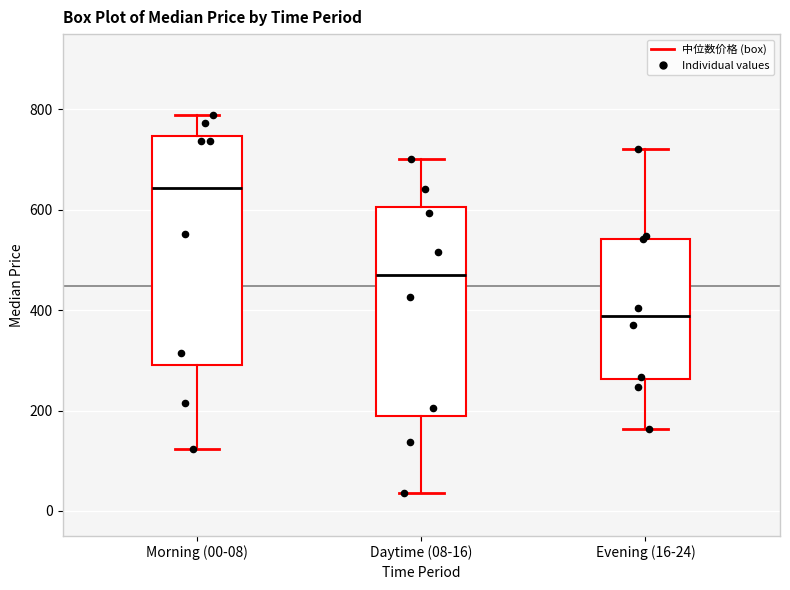

Which box has the lowest median line?

Evening (16-24)